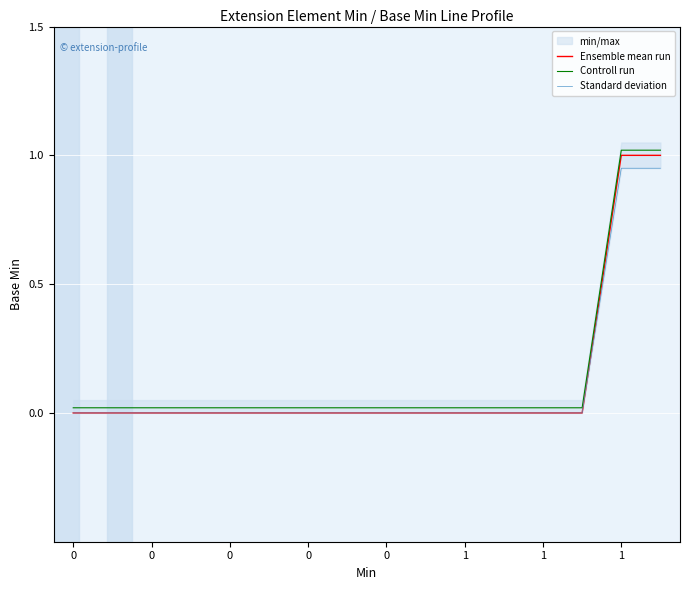

Rank the series by their maximum value, from highest to lowest.

Controll run, Ensemble mean run, Standard deviation